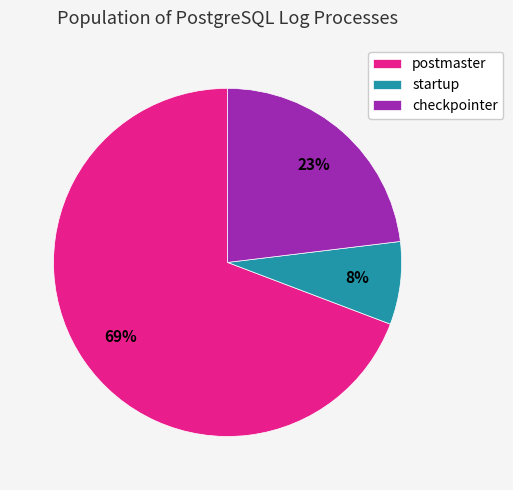

Rank the categories by value from lowest to highest.

startup, checkpointer, postmaster